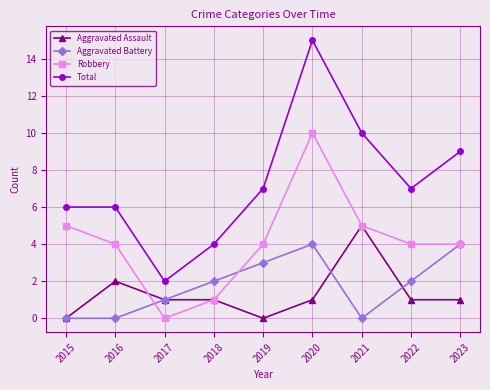

True or false: Aggravated Assault and Total cross at least once.

False